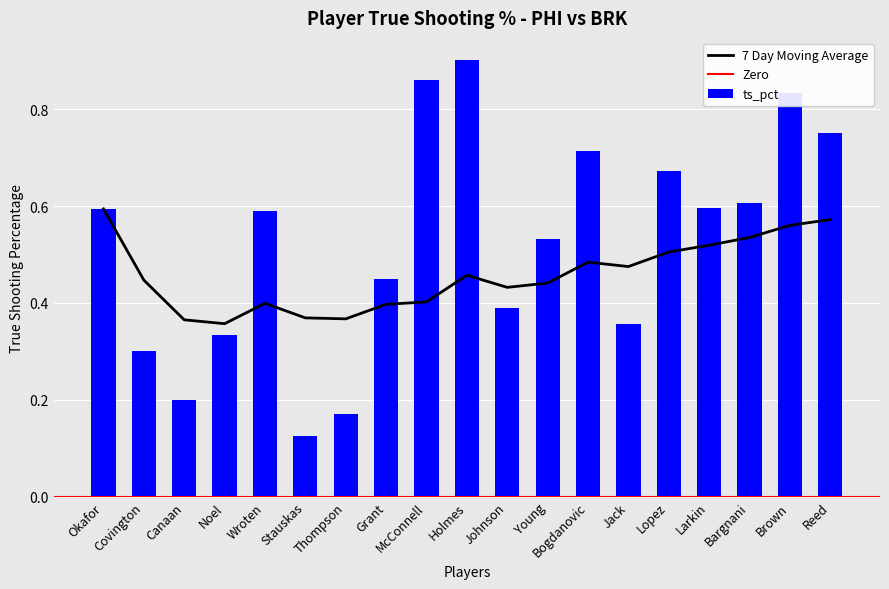

Count the number of categories in the chart.

19